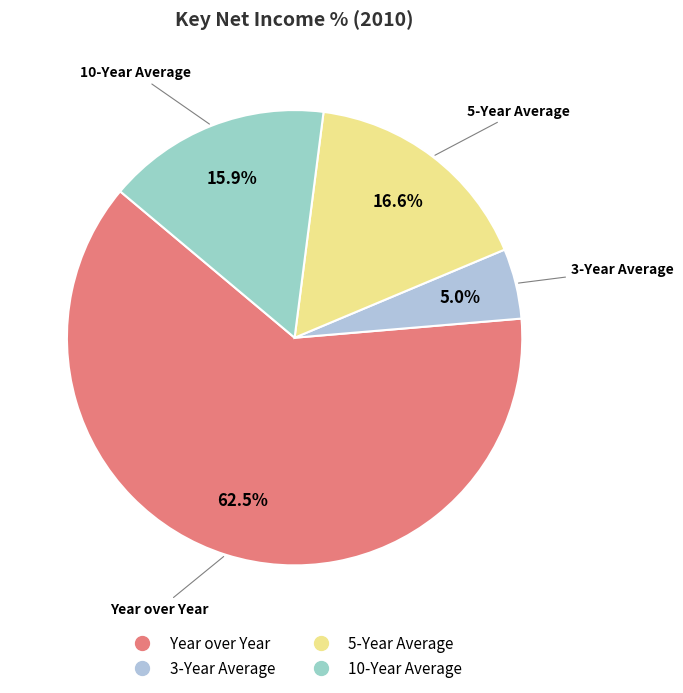

To the nearest percent, what is the average slice percentage?

25%